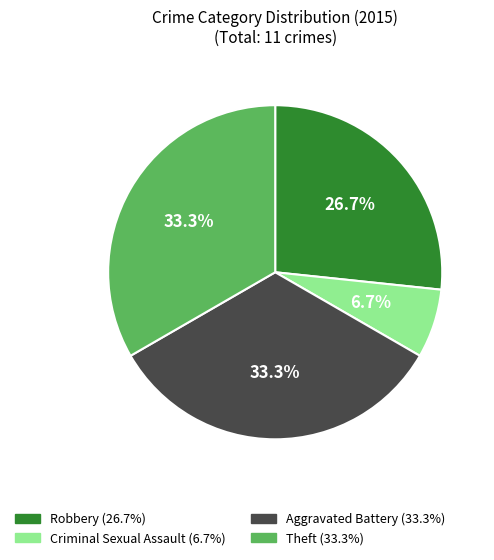

What is the ratio of the value at Aggravated Battery to the value at Theft?

1.0